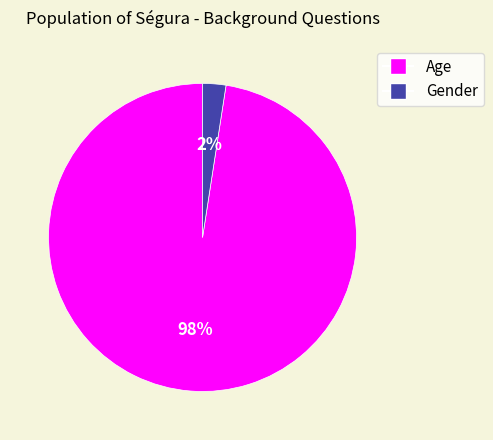

Combined, do Age and Gender account for over 50%?

Yes